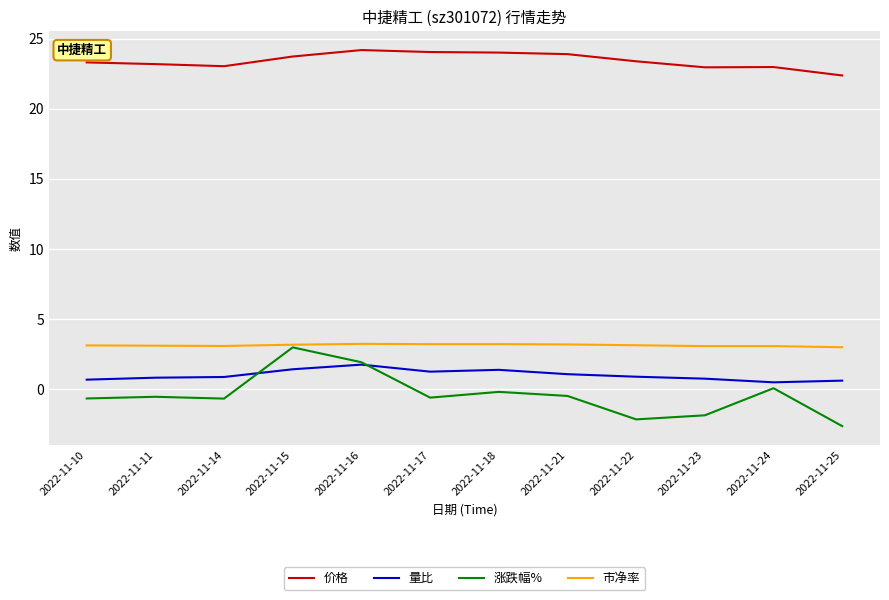

Is it true that 价格 equals 24.0 at 2022-11-17?

True